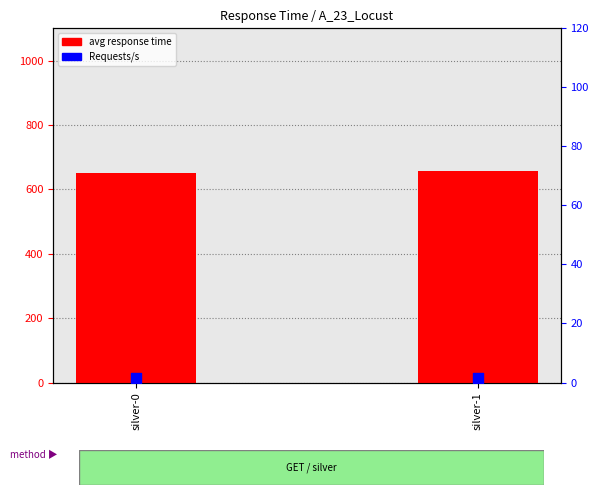

Is the value of avg response time at silver-0 greater than the value of Requests/s at silver-1?

Yes